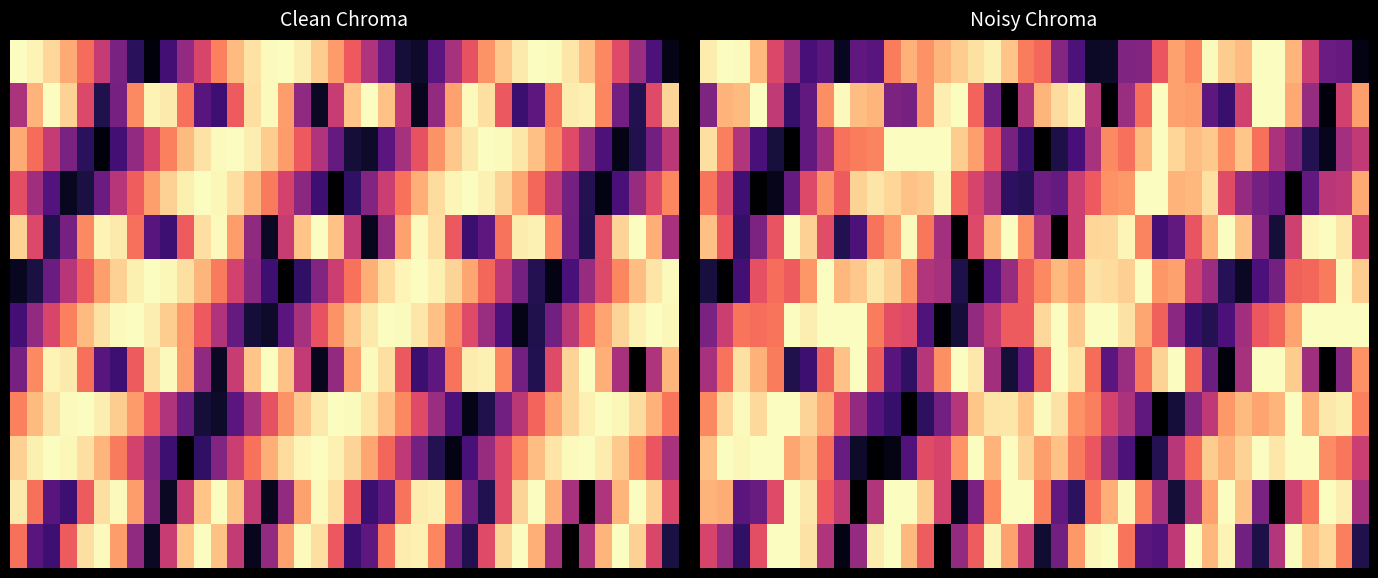

Which has a higher value, 18 or 33?

33